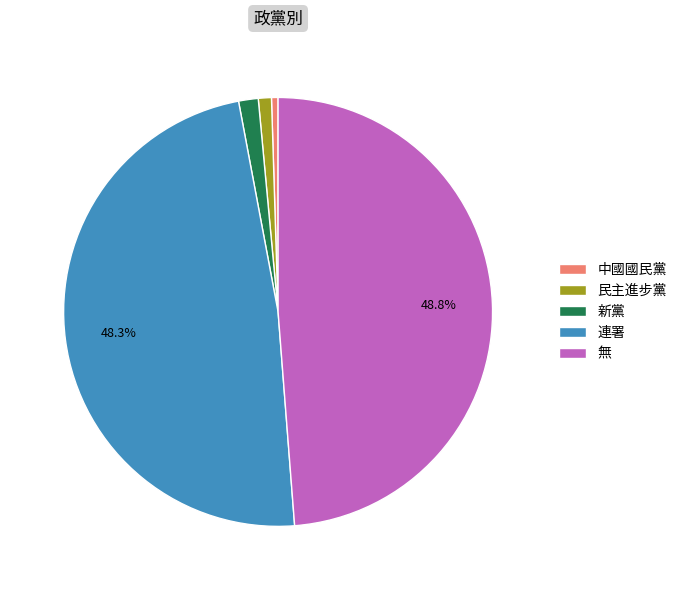

What percentage is NOT represented by 無?

51.2%